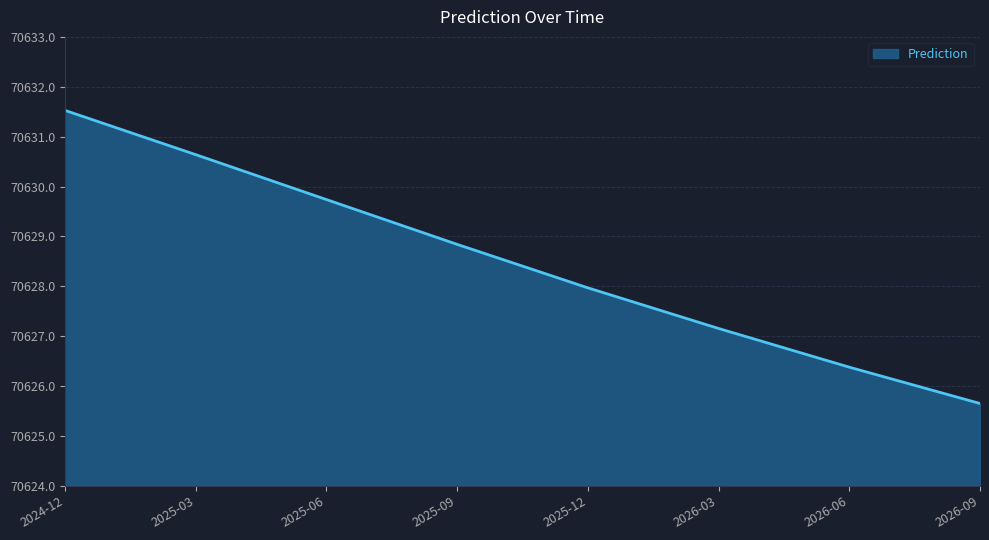

At which category does the chart reach its peak across all series?

2024-12